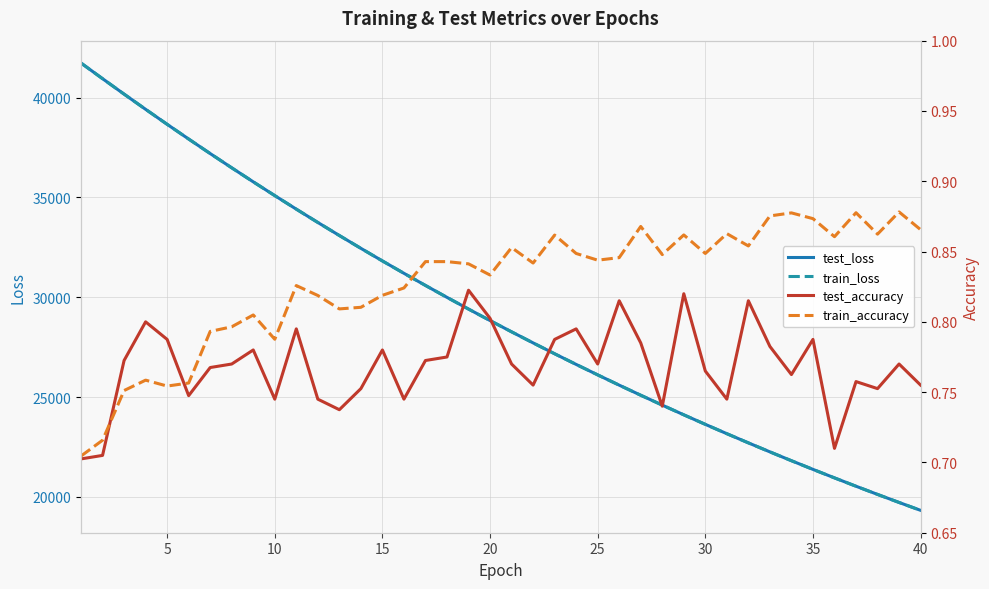

True or false: train_loss and test_accuracy cross at least once.

False